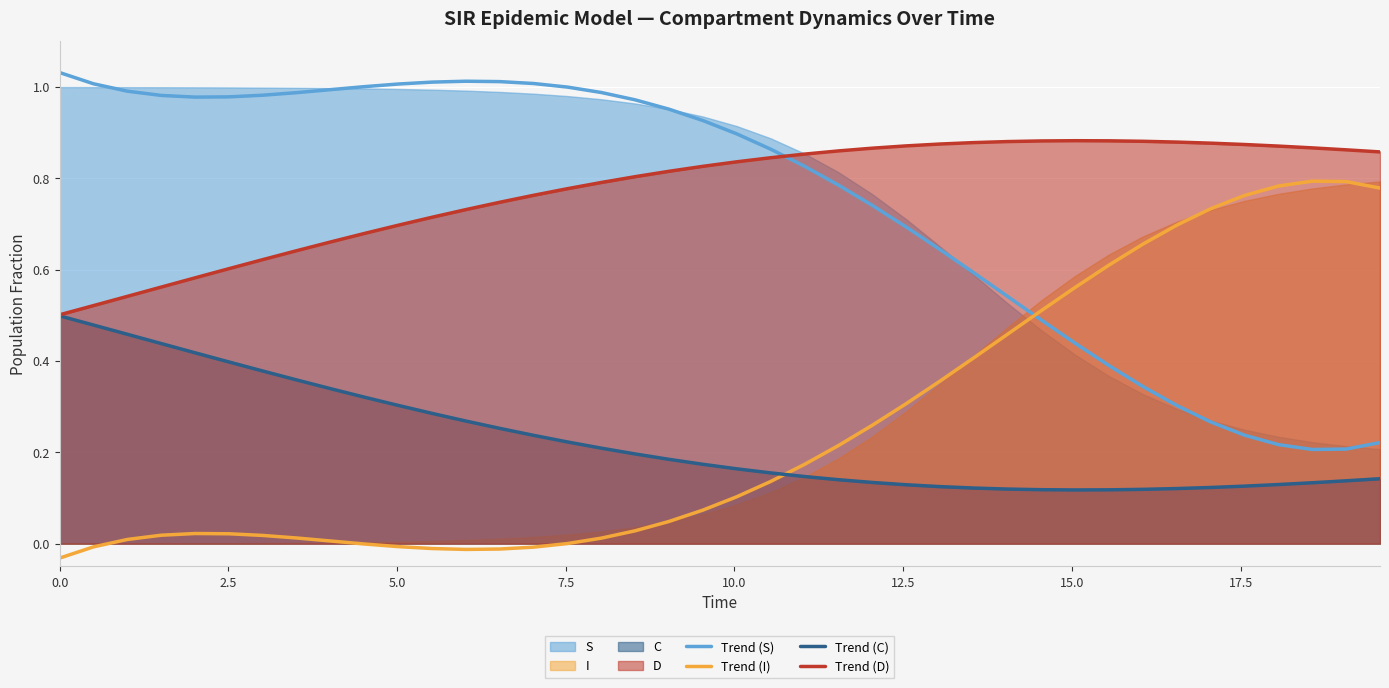

True or false: Trend (S) and Trend (C) intersect in this chart.

False